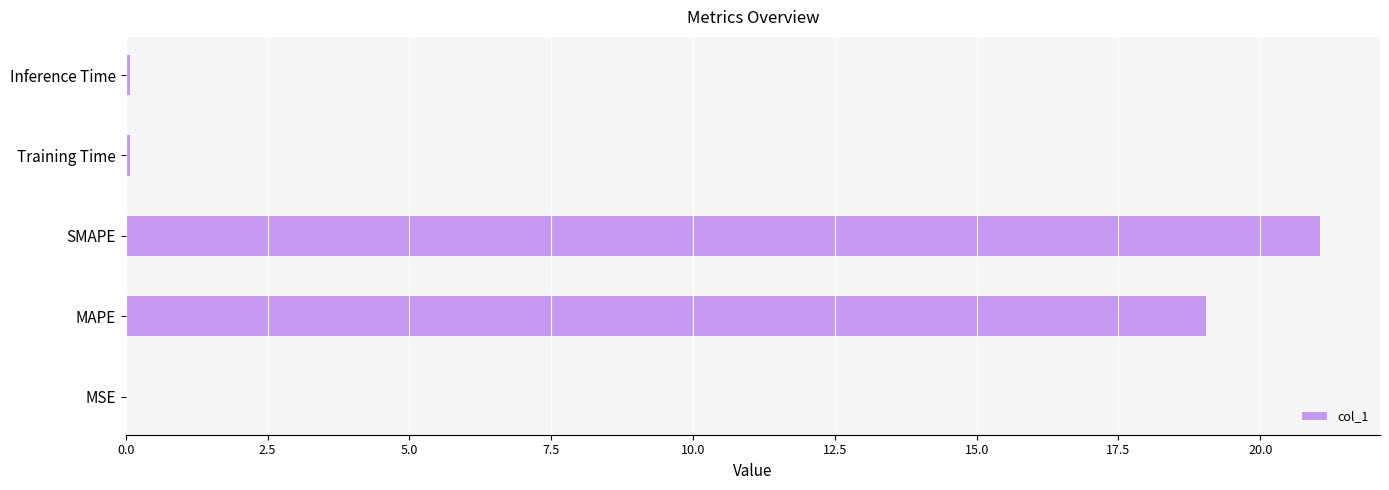

How many data points does each series have?

5